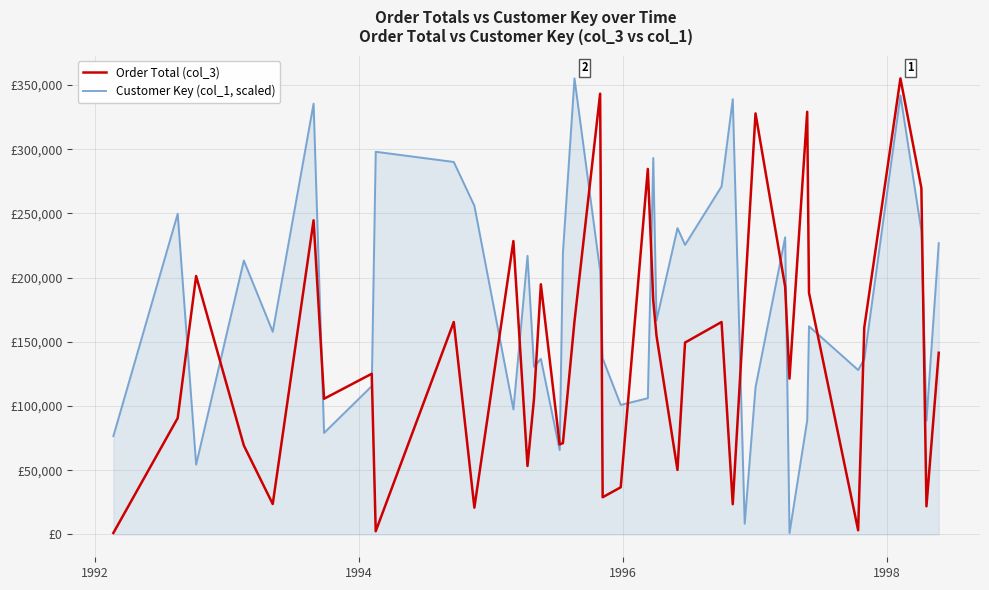

What is the sum of all Order Total (col_3) values?

5655168.9